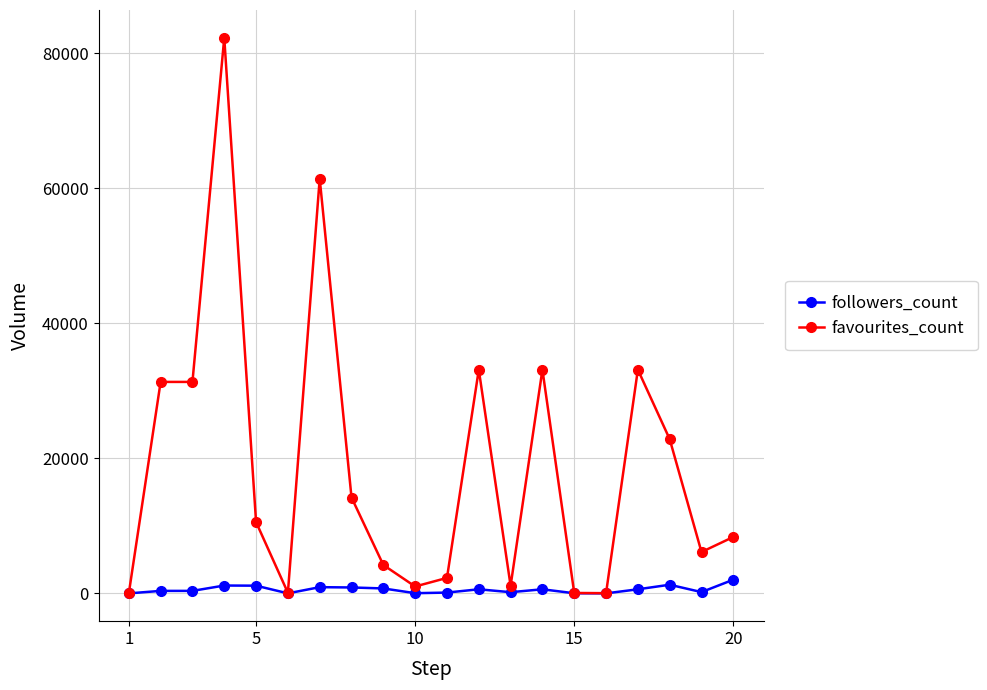

At how many categories does at least one series exceed 27434?

7